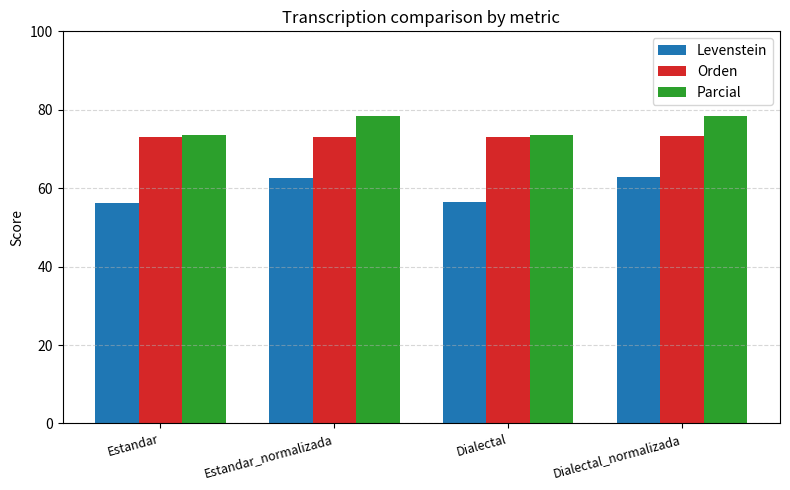

What is the lowest value of the Parcial series?

73.5